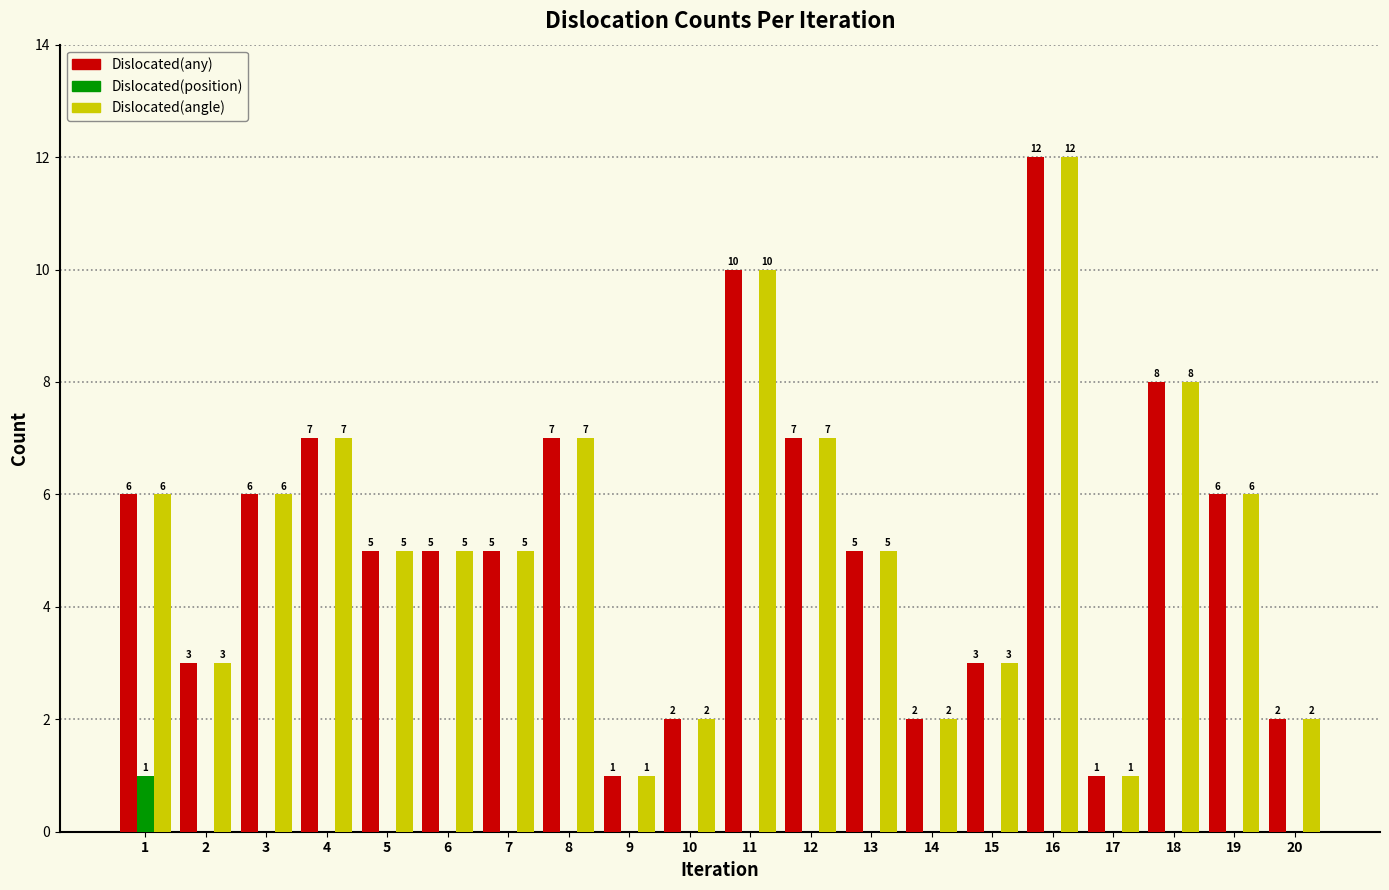

Reading left to right, what are all the values shown in this chart?

Dislocated(any): 1=6	2=3	3=6	4=7	5=5	6=5	7=5	8=7	9=1	10=2	11=10	12=7	13=5	14=2	15=3	16=12	17=1	18=8	19=6	20=2
Dislocated(position): 1=1	2=0	3=0	4=0	5=0	6=0	7=0	8=0	9=0	10=0	11=0	12=0	13=0	14=0	15=0	16=0	17=0	18=0	19=0	20=0
Dislocated(angle): 1=6	2=3	3=6	4=7	5=5	6=5	7=5	8=7	9=1	10=2	11=10	12=7	13=5	14=2	15=3	16=12	17=1	18=8	19=6	20=2